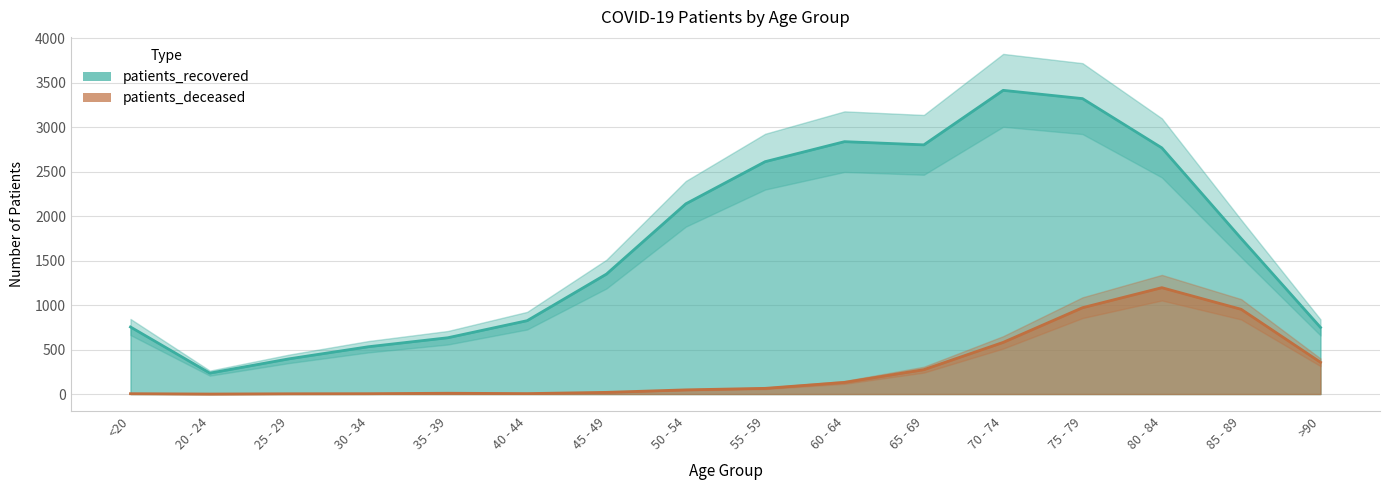

Is the value of patients_deceased at 55 - 59 greater than the value of patients_recovered at 45 - 49?

No